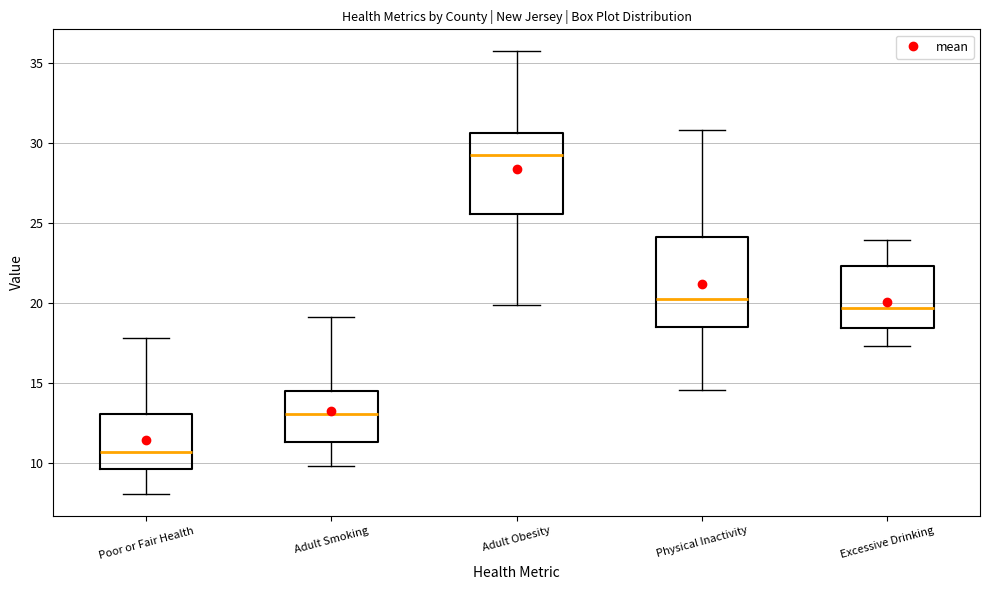

Where does the median line of the box for Physical Inactivity sit on the y-axis? The values are not printed on the chart, so give them approximately, as read against the axis.

20.5